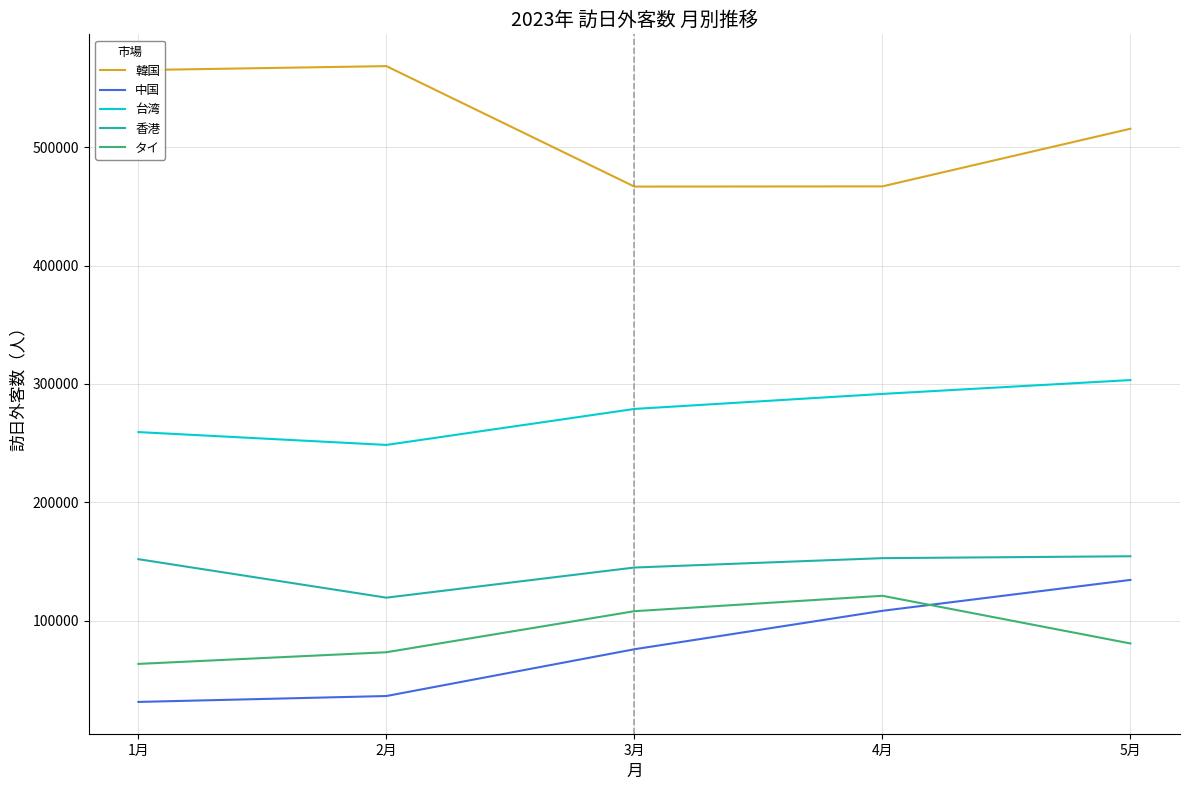

Is this an area chart (filled region under the line)?

No